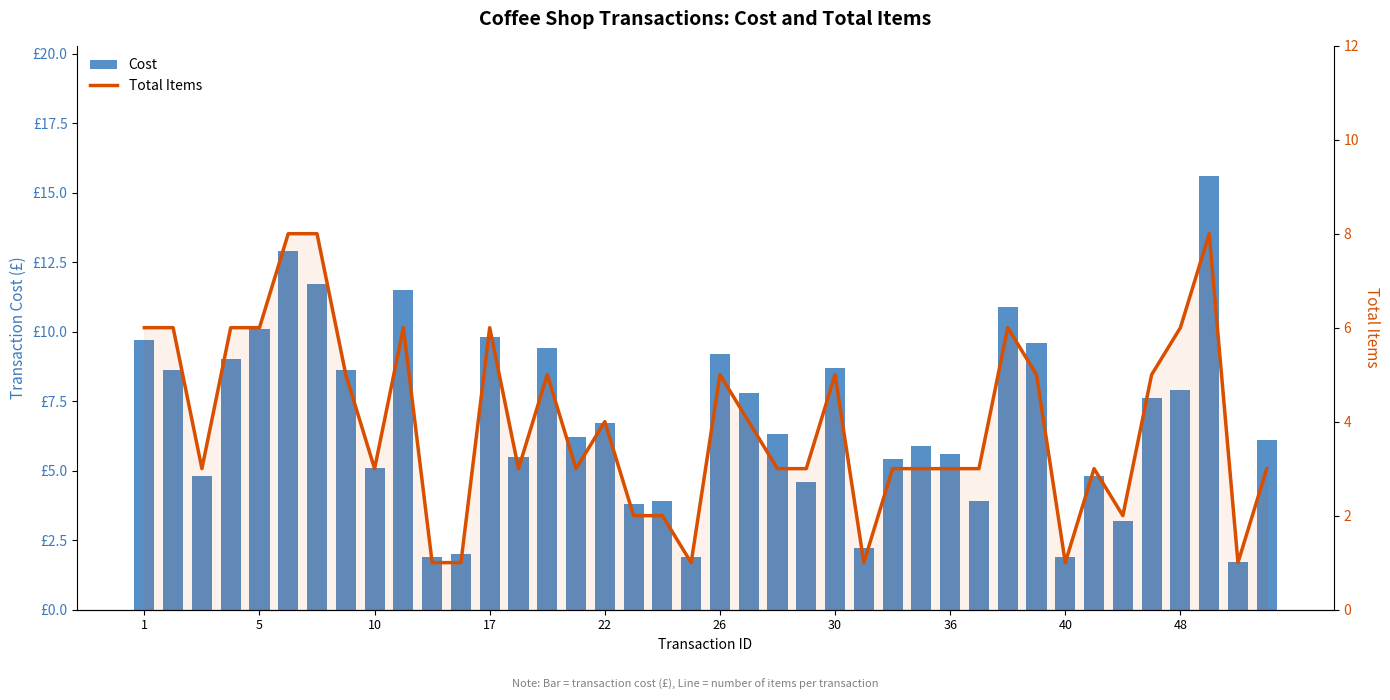

Which series has the widest spread of values?

Cost